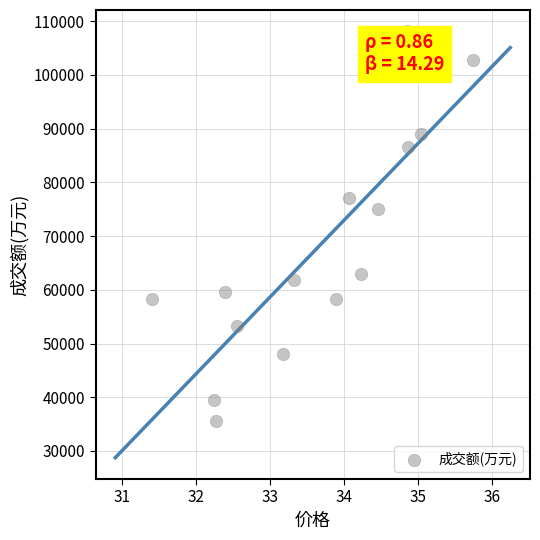

What Y value in the scatter plot is closest to 71798?

75103